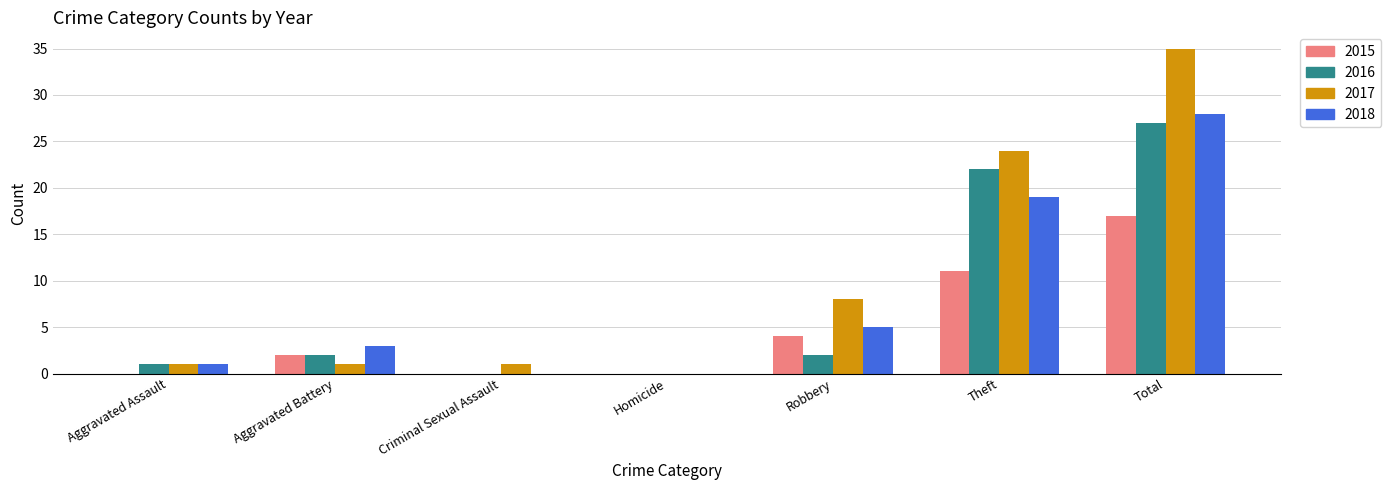

Between Aggravated Battery and Criminal Sexual Assault, which series saw the biggest shift?

2018